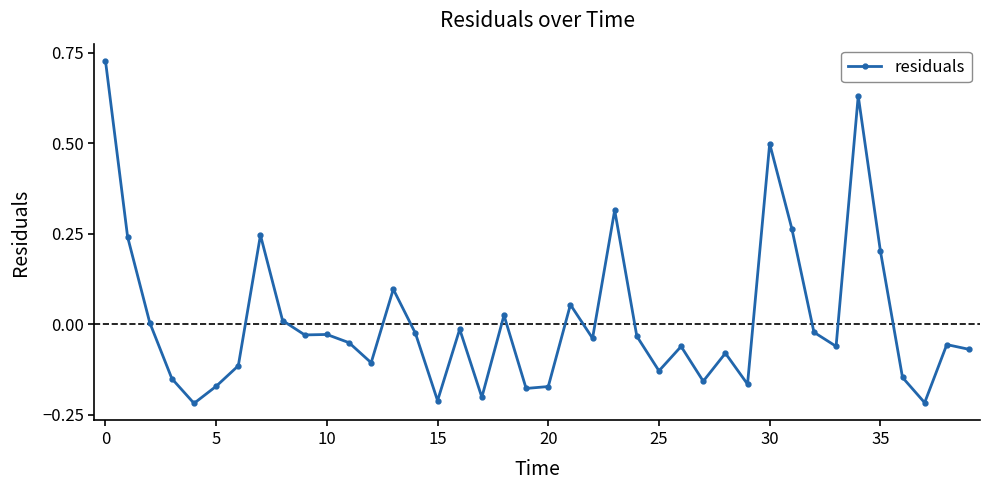

What is the sum of all values?

0.4